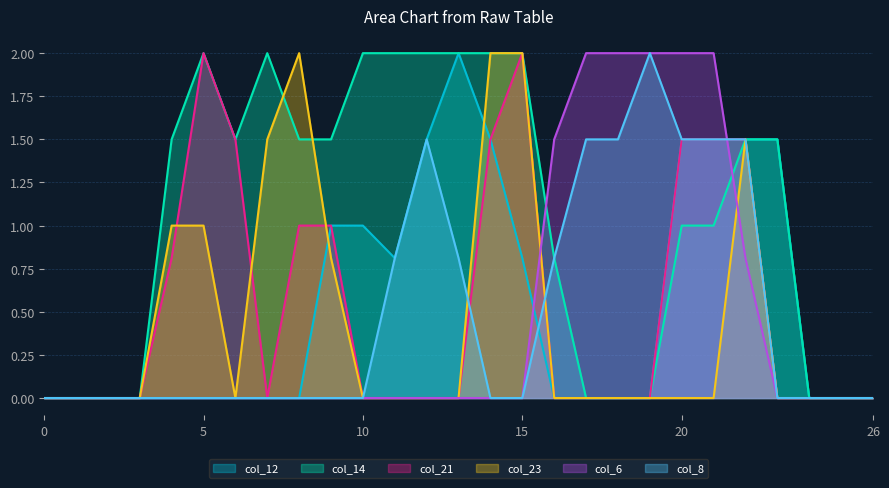

The value of col_8 at 17 is 1.5. True or false?

True